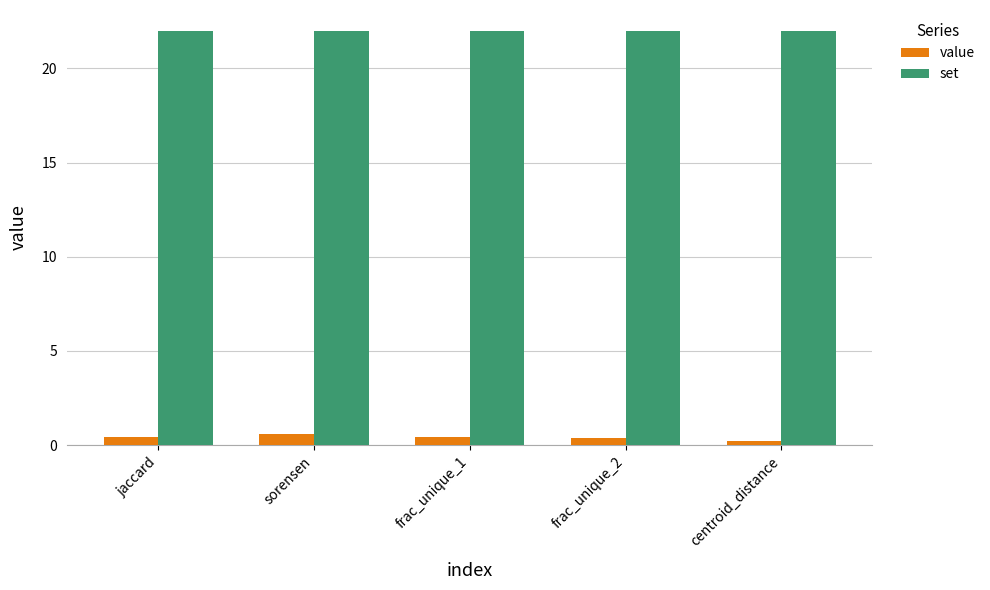

What is the minimum value shown in the chart?

0.2